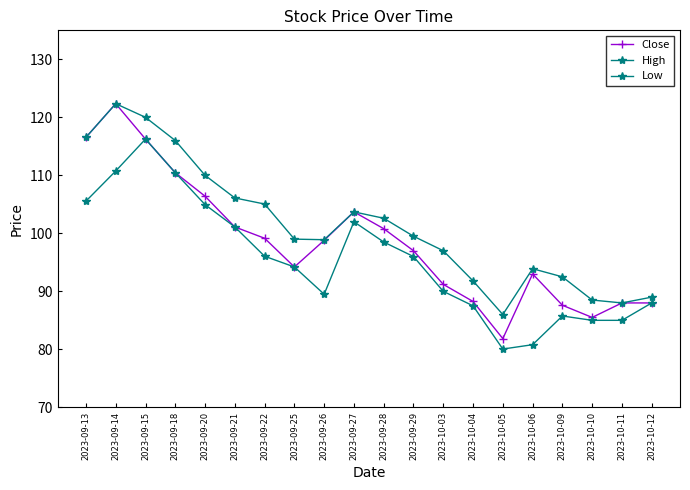

Where is Close nearest to the value 102?

2023-09-21